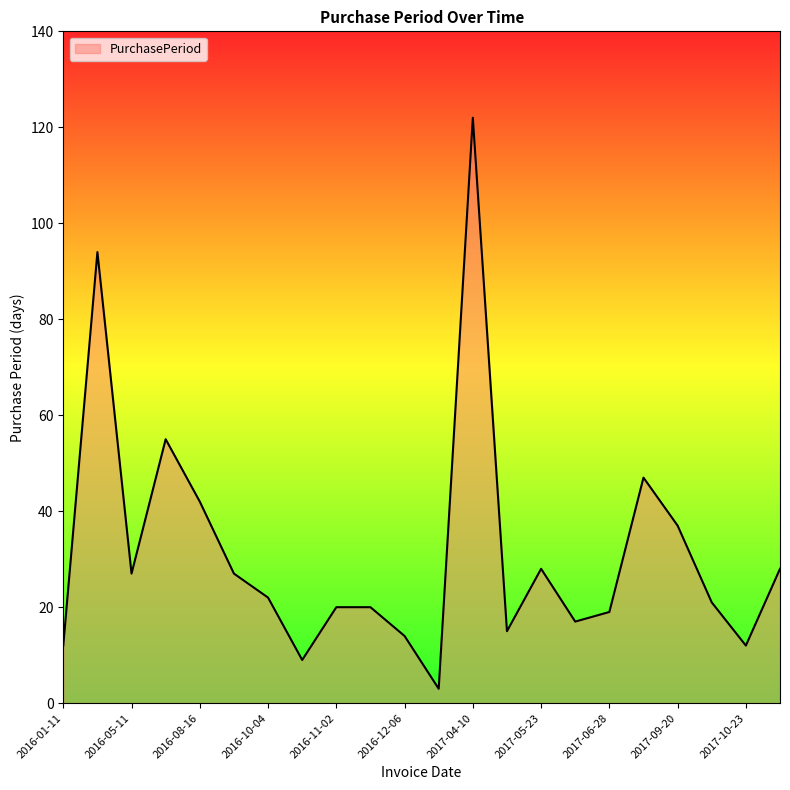

What is the difference between the maximum and minimum values?

119